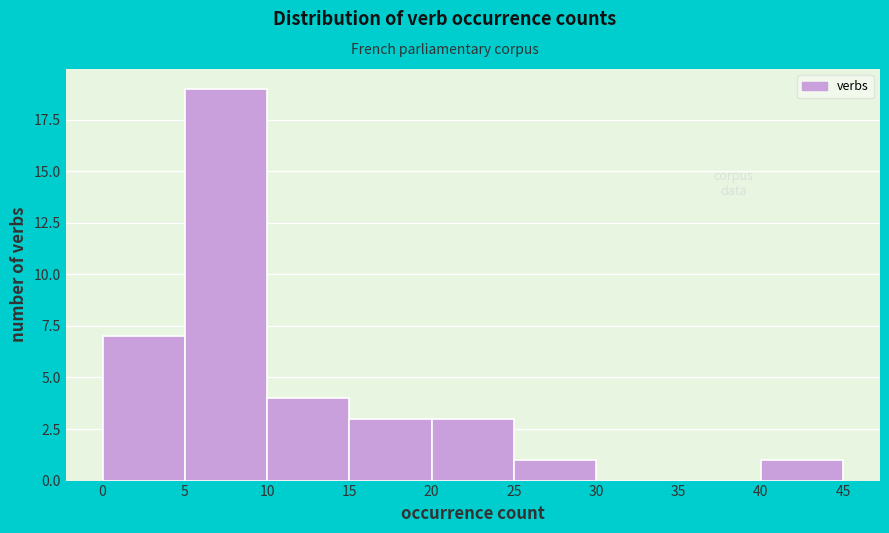

Reading left to right, transcribe this chart: for each bar, give the range it covers on the x-axis and its height. The values are not printed on the chart, so give them approximately, as read against the axis.

0 to 5: 7
5 to 10: 19
10 to 15: 4
15 to 20: 3
20 to 25: 3
25 to 30: 1
30 to 35: 0
35 to 40: 0
40 to 45: 1